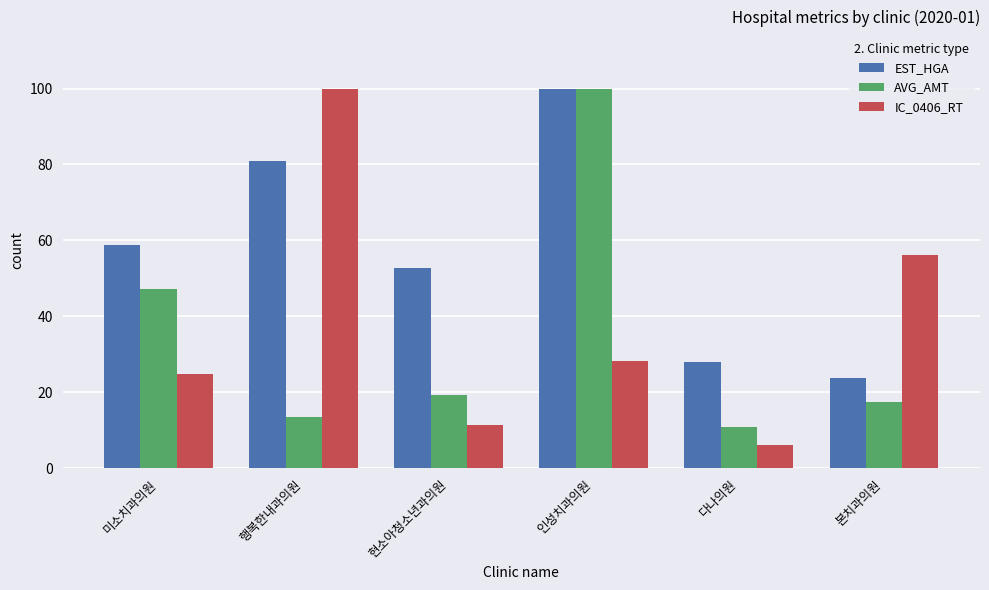

What is the maximum value for EST_HGA?

100.0